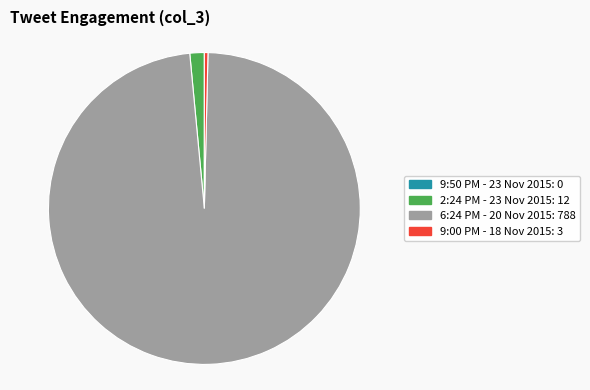

True or false: 2:24 PM - 23 Nov 2015: 12 accounts for 1% of the total.

True